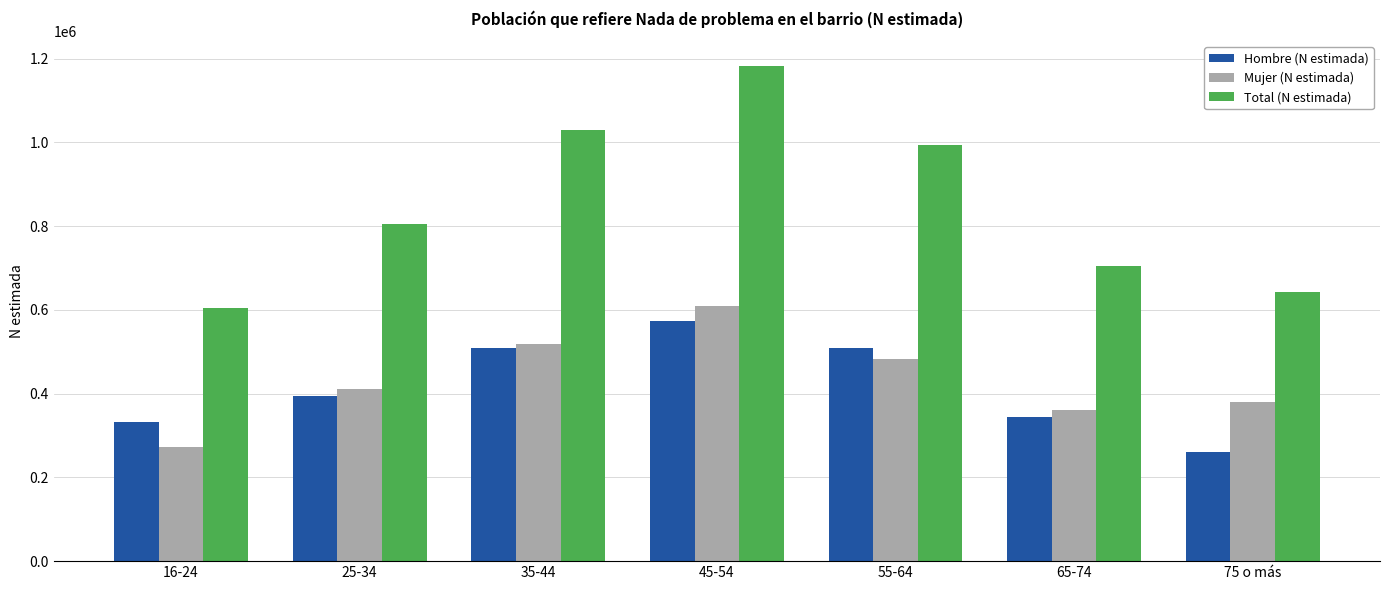

Between 16-24 and 75 o más, which series saw the biggest shift?

Mujer (N estimada)